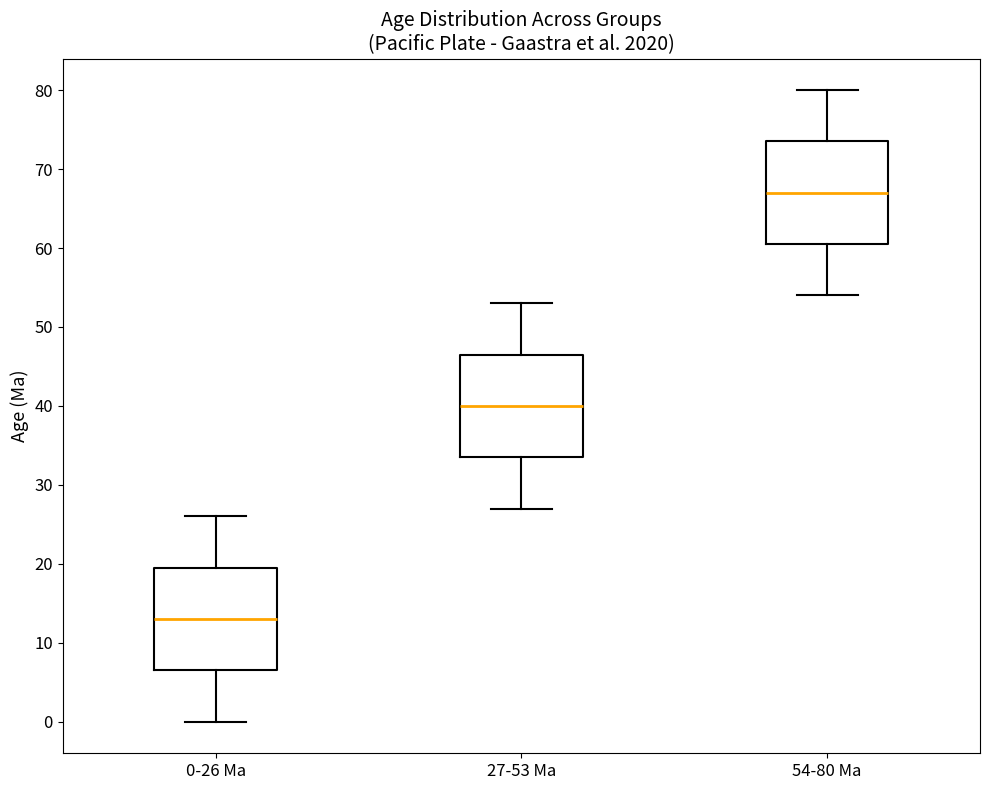

Reading left to right, transcribe this box plot: for each box, give where its median line is, the range the box spans, and where its two whiskers end, as read against the y-axis. The values are not printed on the chart, so give them approximately, as read against the axis.

0-26 Ma: median 13, box 7 to 20, whiskers 0 to 26
27-53 Ma: median 40, box 34 to 47, whiskers 27 to 53
54-80 Ma: median 67, box 61 to 74, whiskers 54 to 80